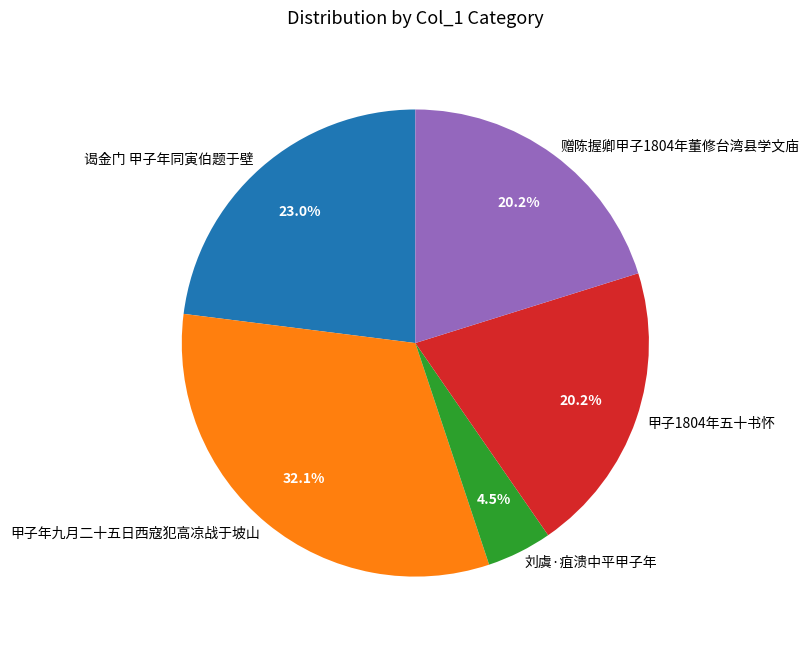

Approximately how many times larger is the value at 刘虞·疽溃中平甲子年 compared to 甲子1804年五十书怀?

0.2